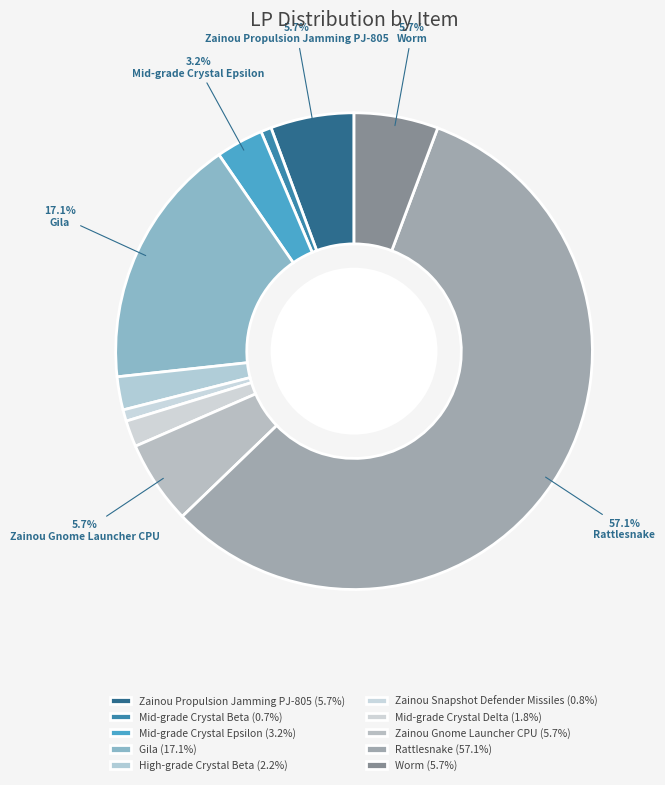

To the nearest percent, what percentage of the pie is Mid-grade Crystal Beta?

1%